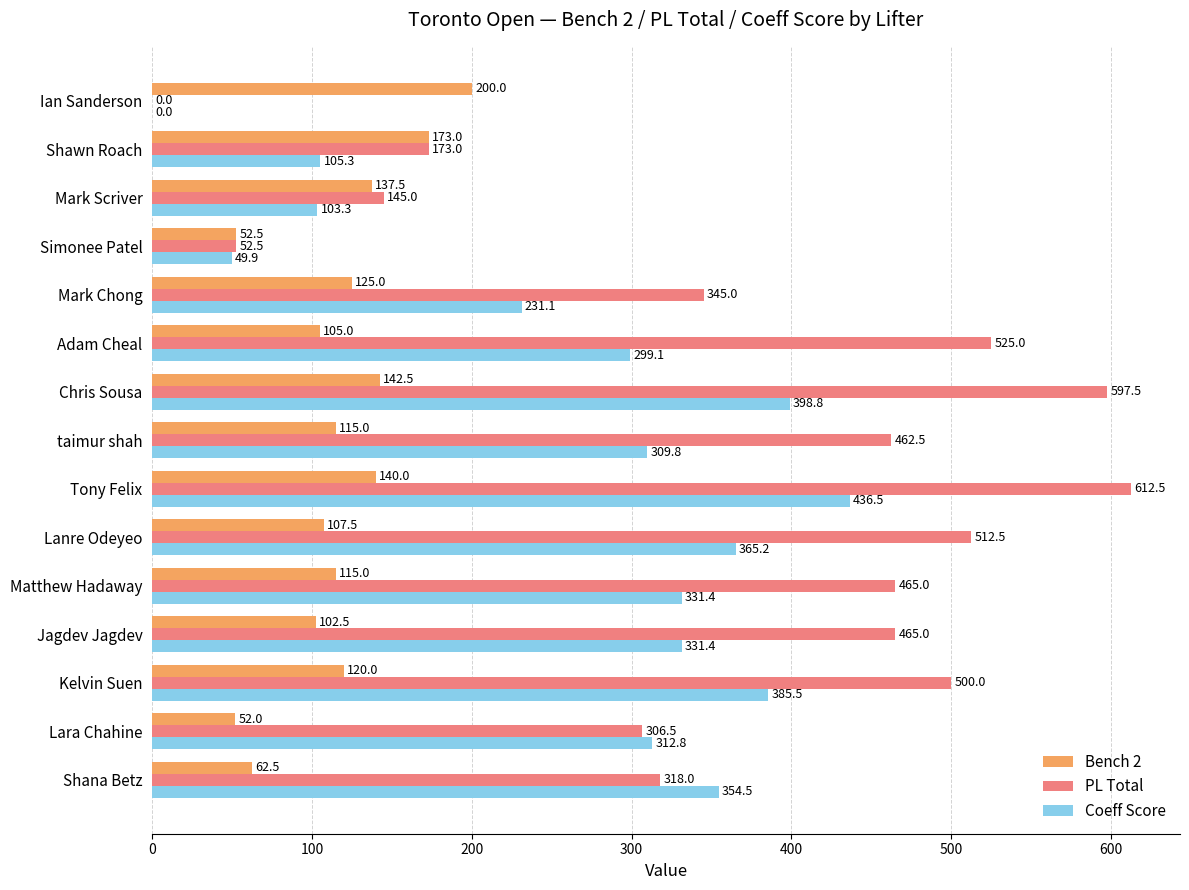

What is the maximum value shown in the chart?

612.5